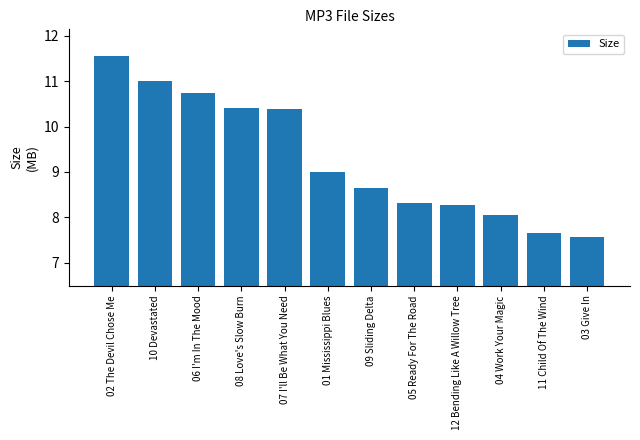

How many data points does each series have?

12